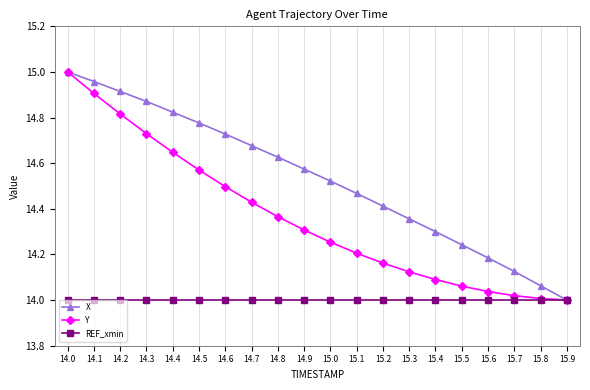

What is the sum of all X values?

290.6